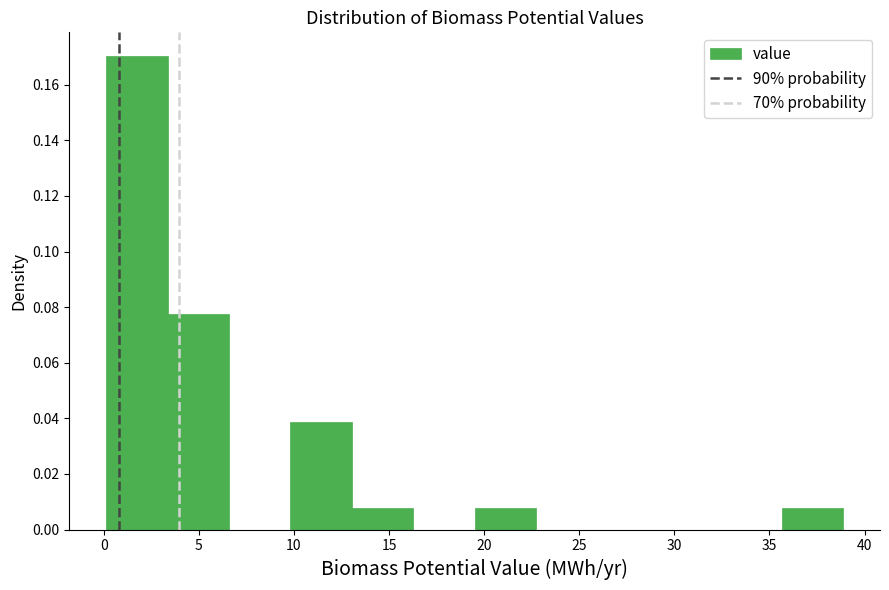

What is the height of the bar covering 0.0 to 3.5 on the x-axis? Neither the bar edges nor the heights are printed on the chart, so give them approximately, as read against the axes.

0.170